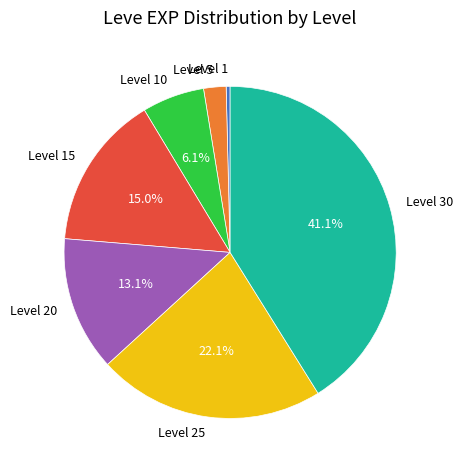

How many slices are in this pie chart?

7